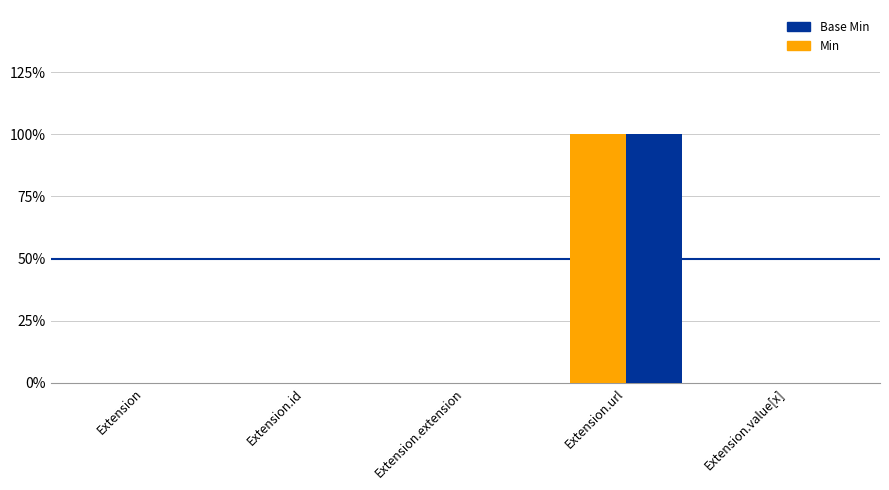

What are all the series names shown in the legend?

Base Min, Min